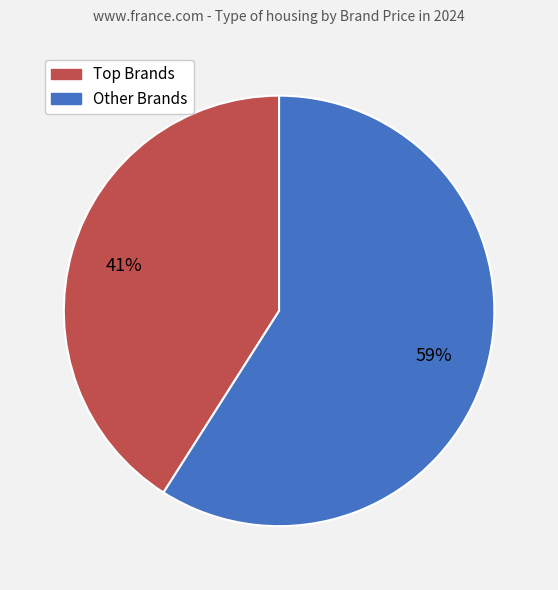

To the nearest percent, what is the average slice percentage?

50%